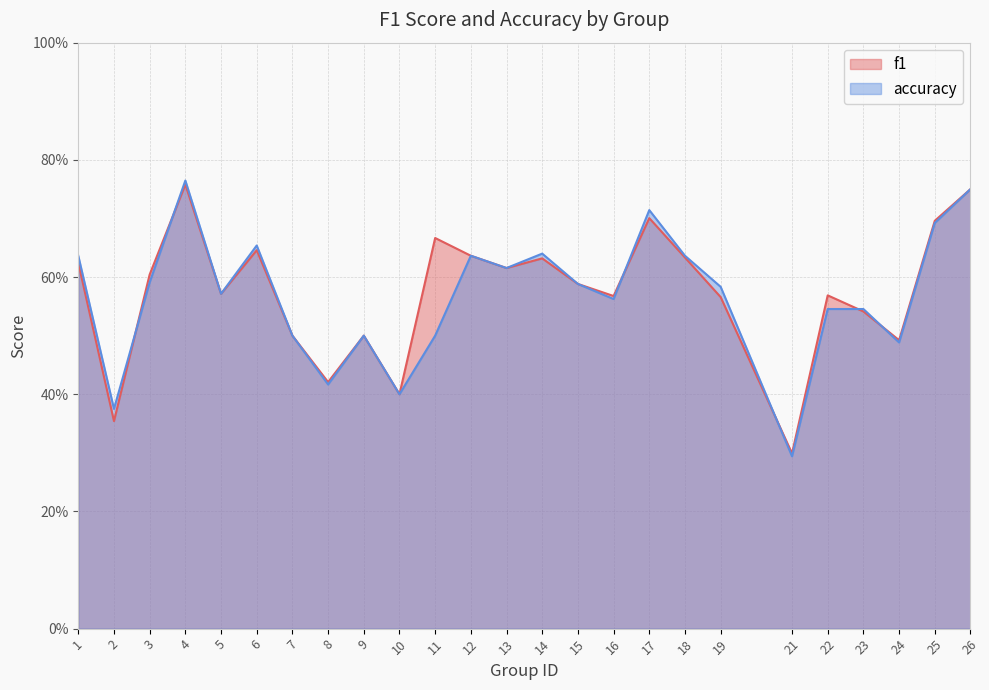

Between 16 and 3, which is larger?

3